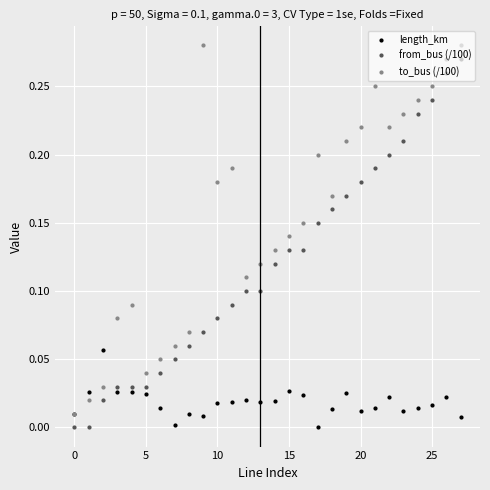

True or false: from_bus (/100) and to_bus (/100) cross at least once.

False